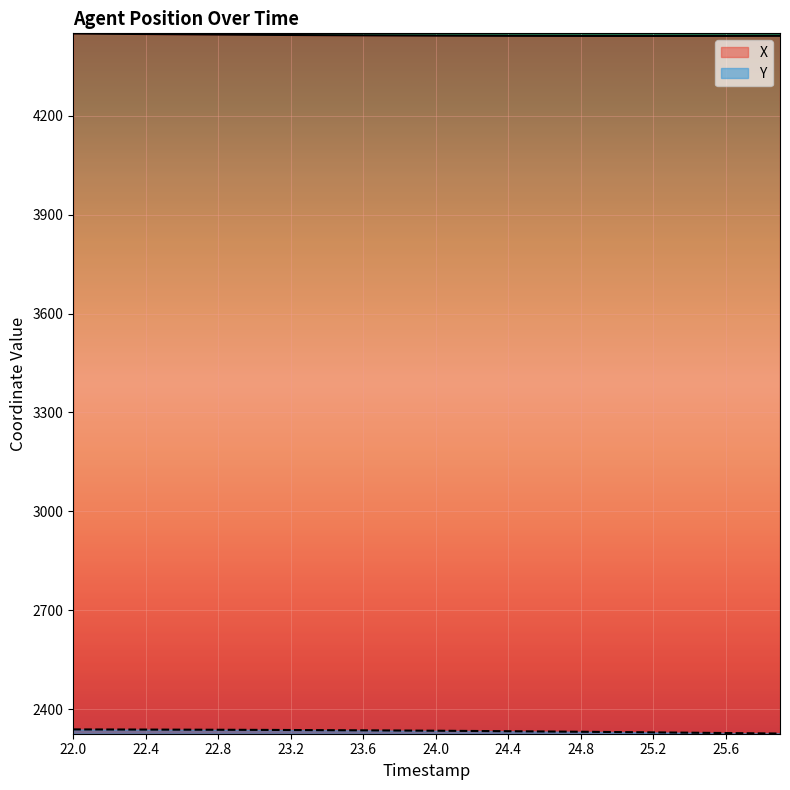

What is the smallest value displayed?

2326.8